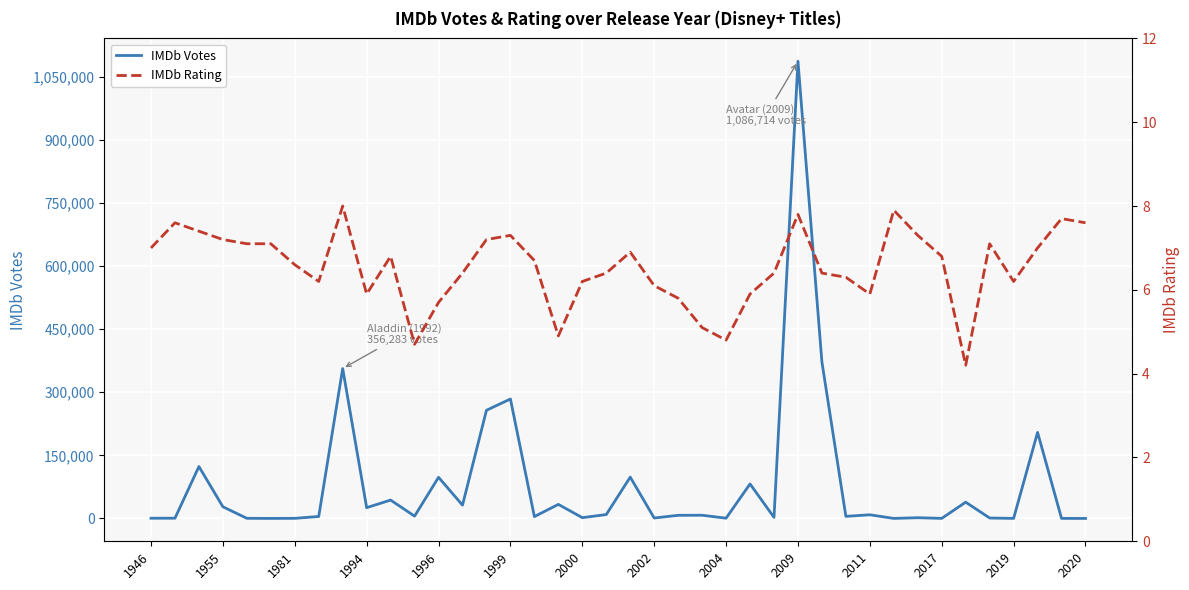

What is the maximum value for IMDb Votes?

1086714